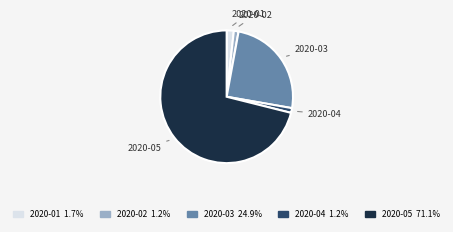

Which slice is the largest?

2020-05